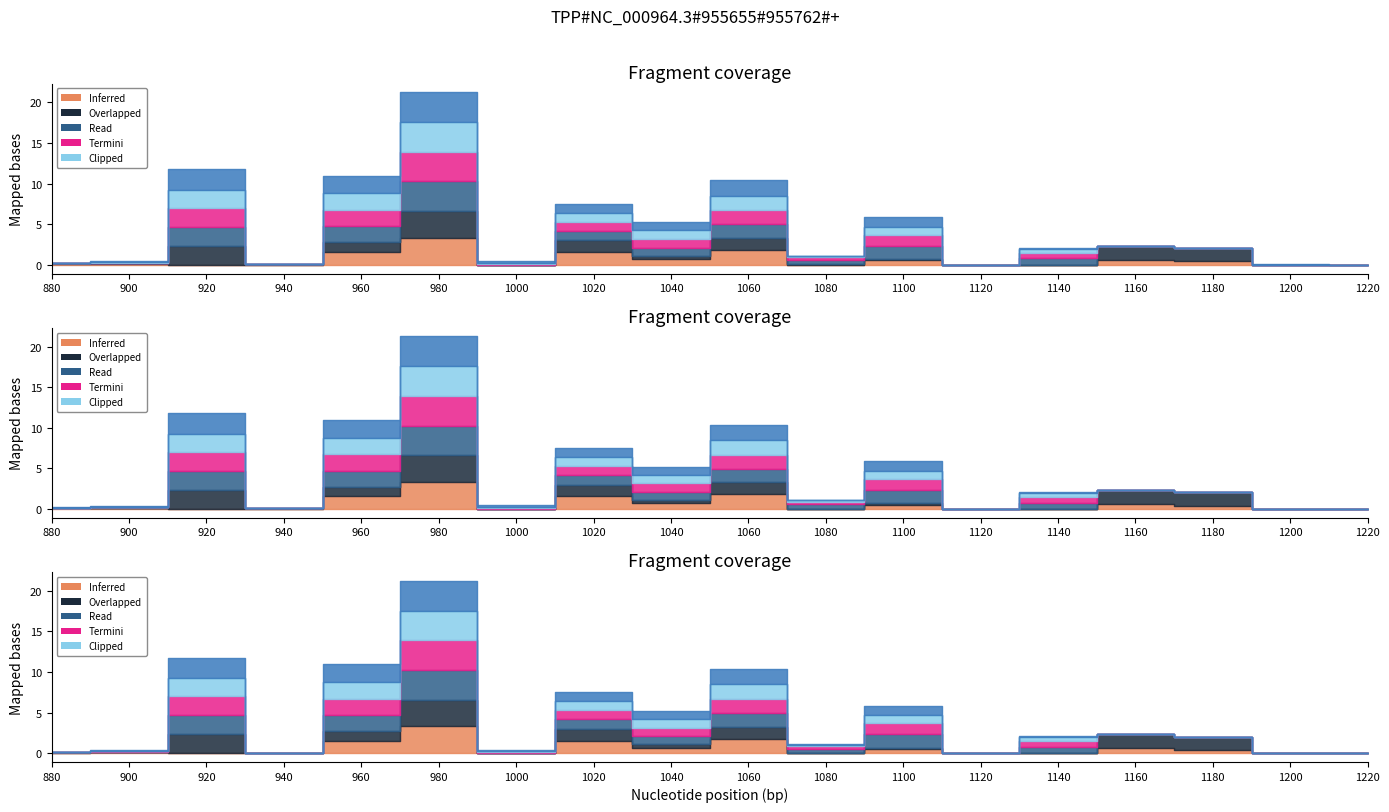

How many lines are shown in the chart?

6